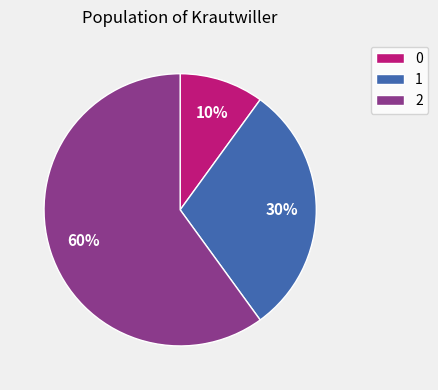

Count the number of slices in the pie.

3